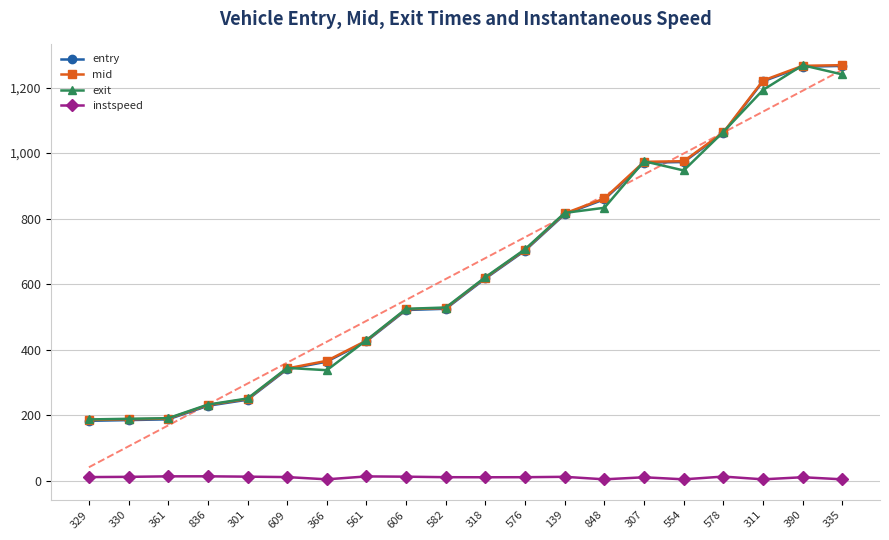

What is the value of the mid point at the 19th from the left?

1266.2